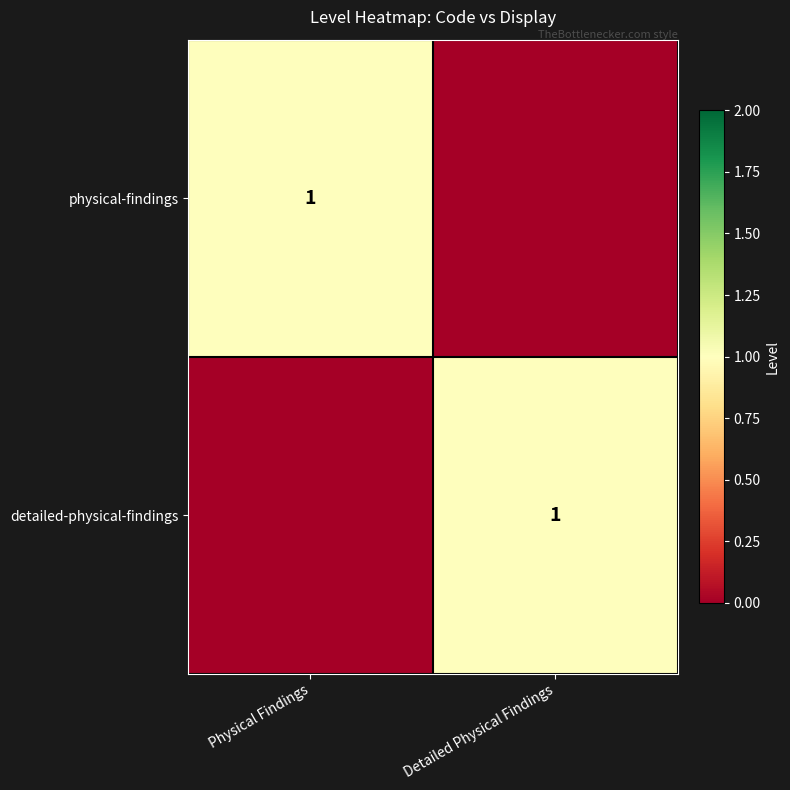

What is the spread (max minus min) of values at Detailed Physical Findings?

1